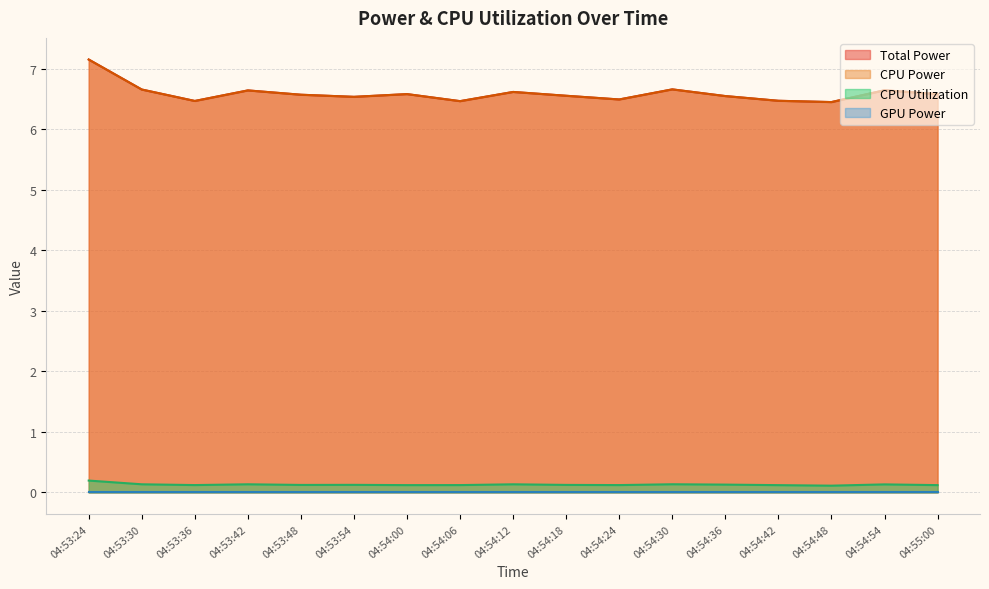

True or false: CPU Power and Total Power intersect in this chart.

False